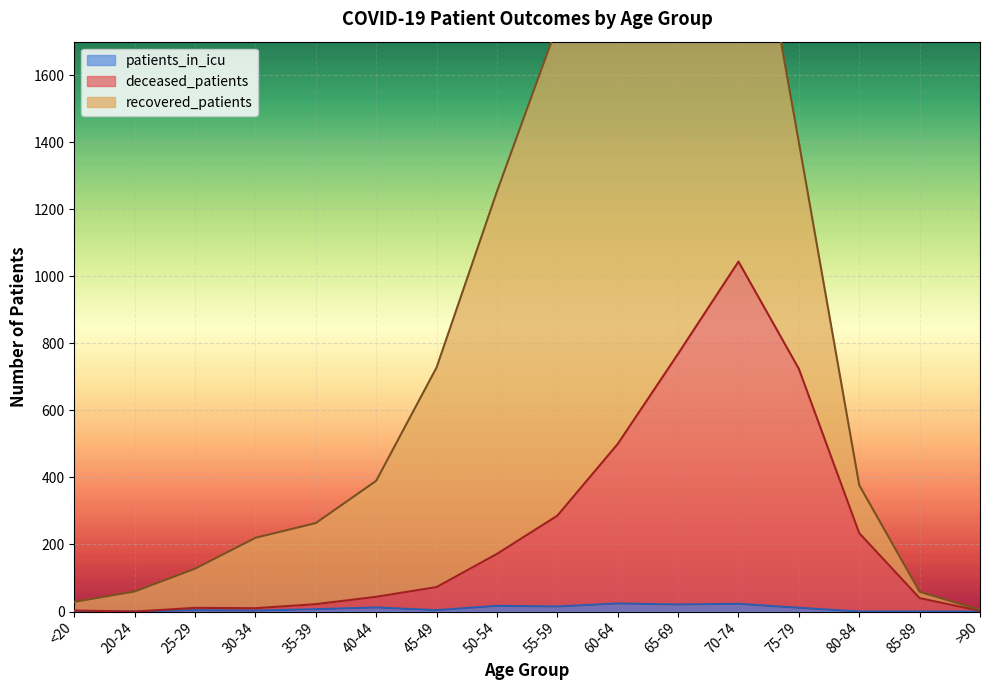

What is the value of the patients_in_icu point at the 12th from the left?

23